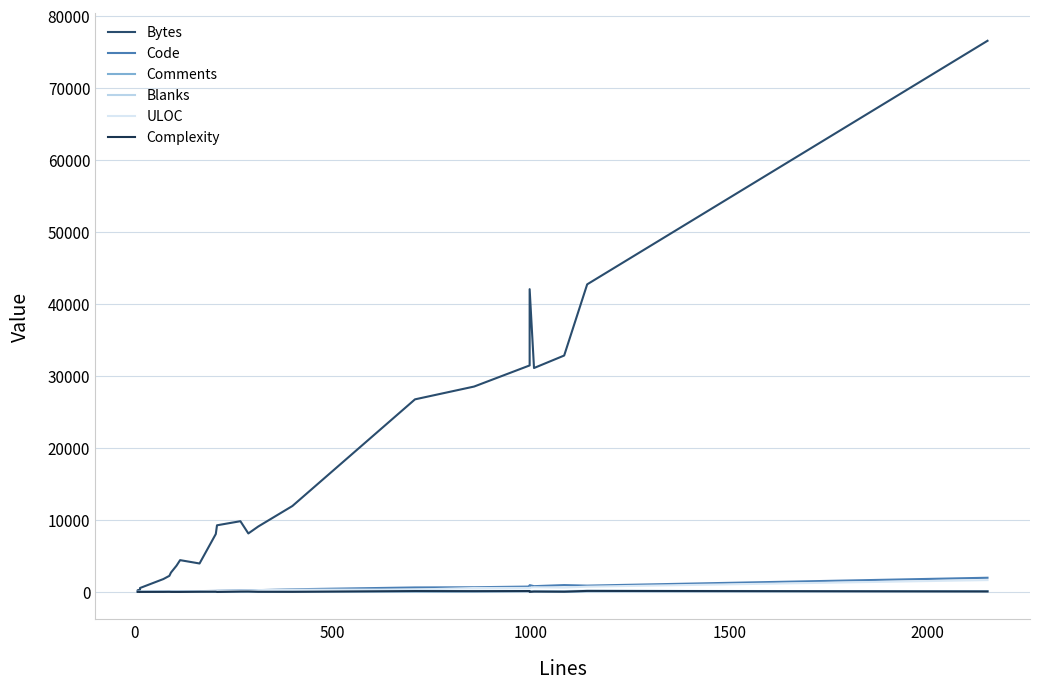

In ULOC, how many points are higher than both neighbors (excluding endpoints)?

4